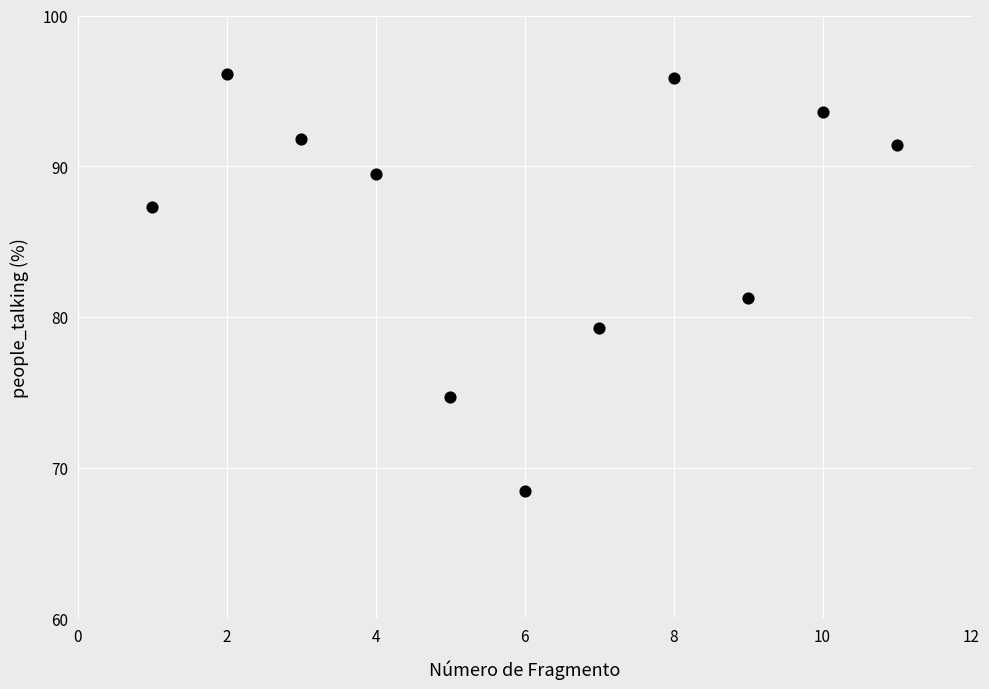

What is the average X value?

6.0